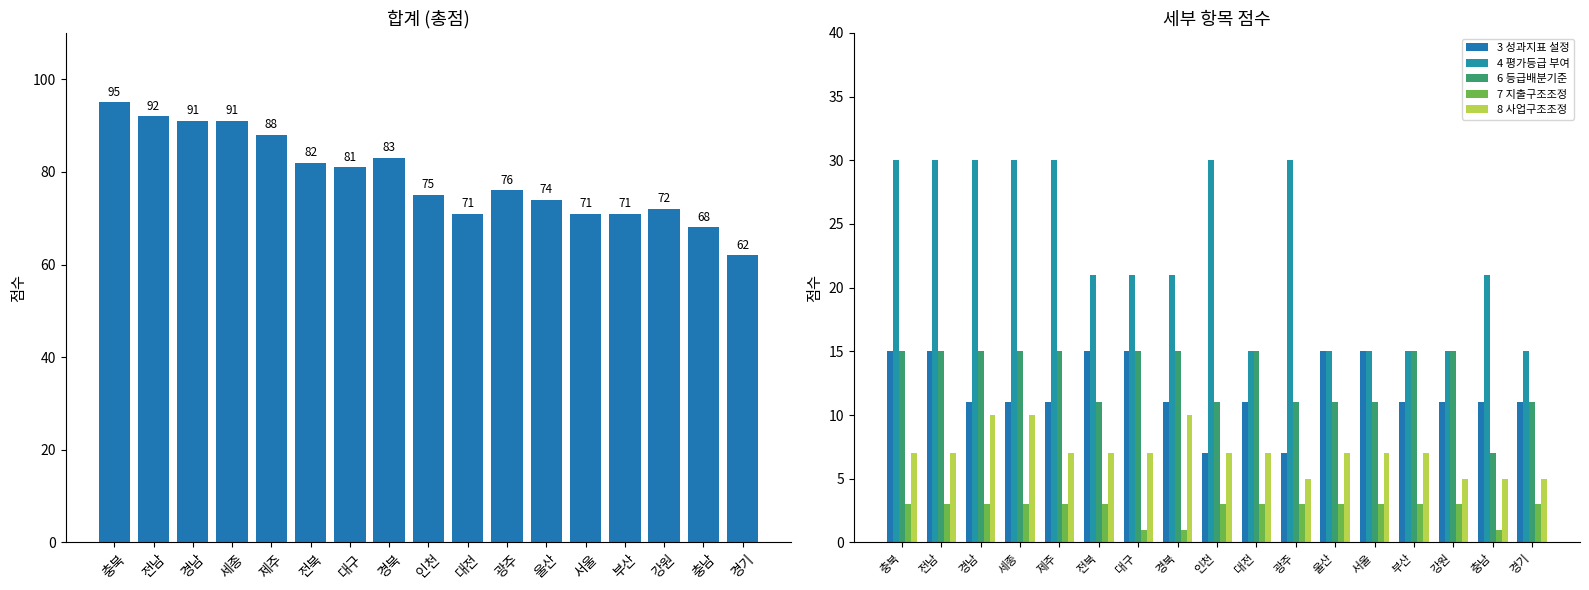

Reading right to left, transcribe all the data shown in this chart.

합계: 경기=62	충남=68	강원=72	부산=71	서울=71	울산=74	광주=76	대전=71	인천=75	경북=83	대구=81	전북=82	제주=88	세종=91	경남=91	전남=92	충북=95
3 성과지표 설정: 경기=11	충남=11	강원=11	부산=11	서울=15	울산=15	광주=7	대전=11	인천=7	경북=11	대구=15	전북=15	제주=11	세종=11	경남=11	전남=15	충북=15
4 평가등급 부여: 경기=15	충남=21	강원=15	부산=15	서울=15	울산=15	광주=30	대전=15	인천=30	경북=21	대구=21	전북=21	제주=30	세종=30	경남=30	전남=30	충북=30
6 등급배분기준: 경기=11	충남=7	강원=15	부산=15	서울=11	울산=11	광주=11	대전=15	인천=11	경북=15	대구=15	전북=11	제주=15	세종=15	경남=15	전남=15	충북=15
7 지출구조조정: 경기=3	충남=1	강원=3	부산=3	서울=3	울산=3	광주=3	대전=3	인천=3	경북=1	대구=1	전북=3	제주=3	세종=3	경남=3	전남=3	충북=3
8 사업구조조정: 경기=5	충남=5	강원=5	부산=7	서울=7	울산=7	광주=5	대전=7	인천=7	경북=10	대구=7	전북=7	제주=7	세종=10	경남=10	전남=7	충북=7